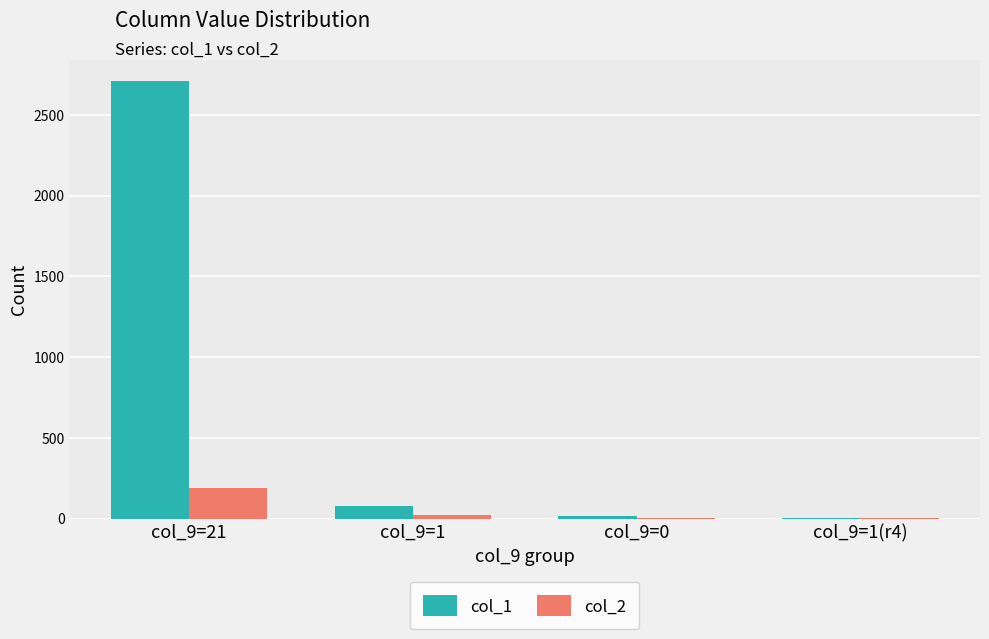

Where is col_1 nearest to the value 1354?

col_9=1